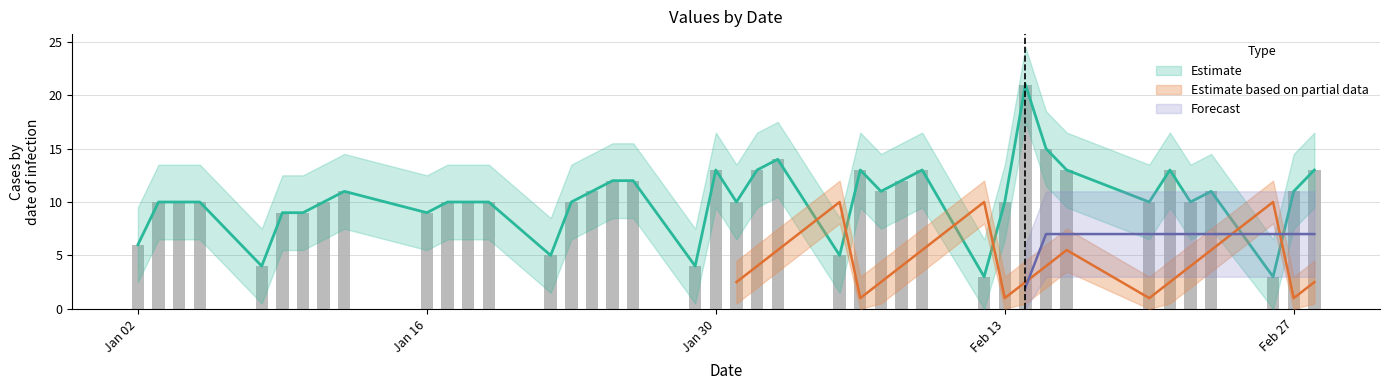

Reading left to right, extract all data points from this chart.

6	10	10	10	4	9	9	10	11	9	10	10	10	5	10	11	12	12	4	13	10	13	14	5	13	11	12	13	3	10	21	15	13	10	13	10	11	3	11	13